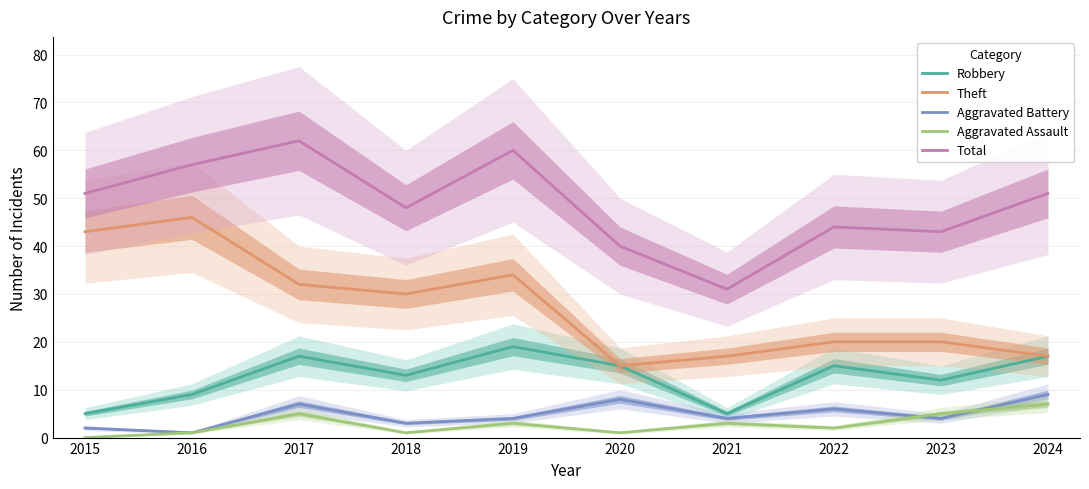

Reading right to left, transcribe all the data shown in this chart.

Robbery: 17	12	15	5	15	19	13	17	9	5
Theft: 17	20	20	17	15	34	30	32	46	43
Aggravated Battery: 9	4	6	4	8	4	3	7	1	2
Aggravated Assault: 7	5	2	3	1	3	1	5	1	0
Total: 51	43	44	31	40	60	48	62	57	51